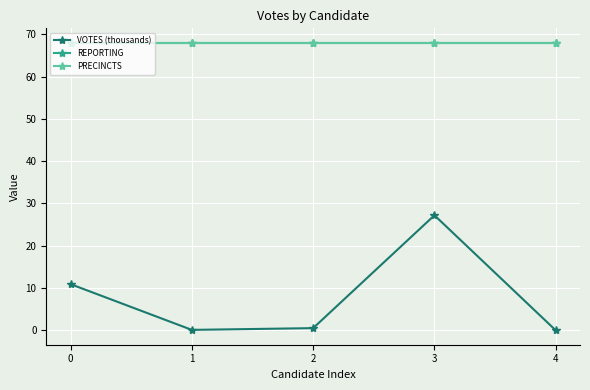

Is it true that REPORTING equals 68.0 at 4?

True